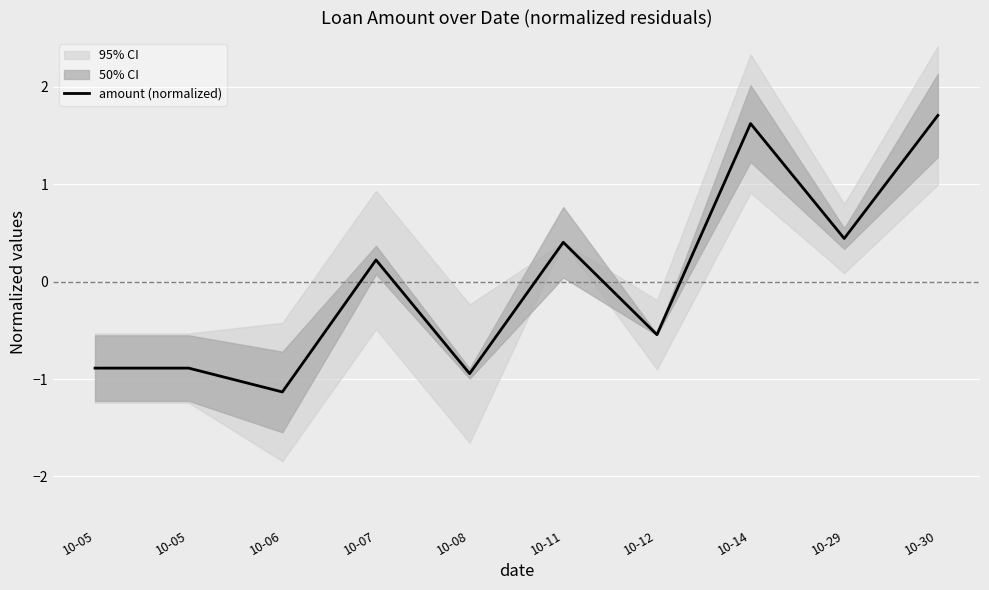

Rank the categories by value from highest to lowest.

10-30, 10-14, 10-29, 10-11, 10-07, 10-12, 10-05, 10-05, 10-08, 10-06